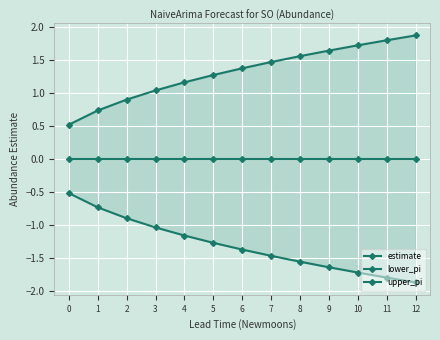

Rank the series at 0 from lowest to highest value.

lower_pi, estimate, upper_pi